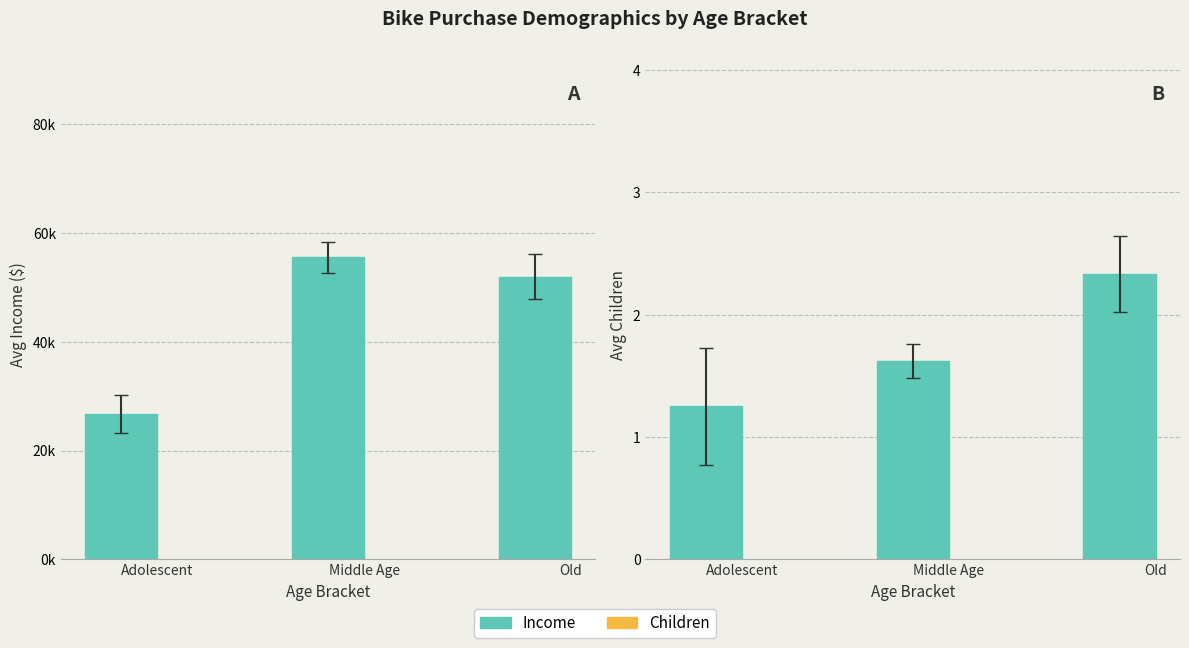

What is the sum of the Income ($) values at Old and Middle Age?

107556.0